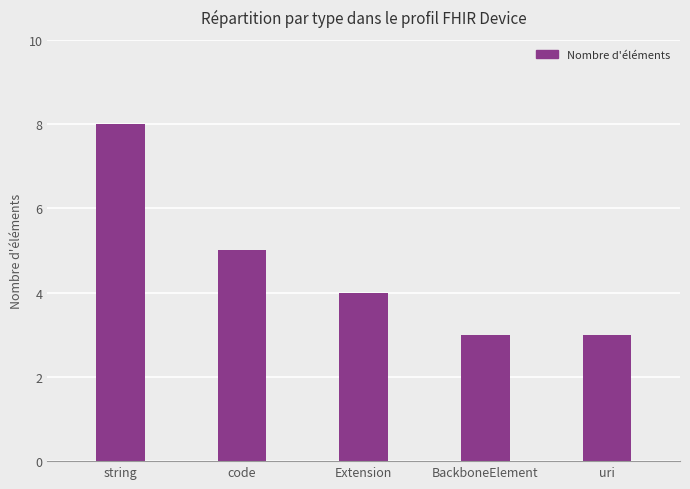

What is the sum of all values?

23